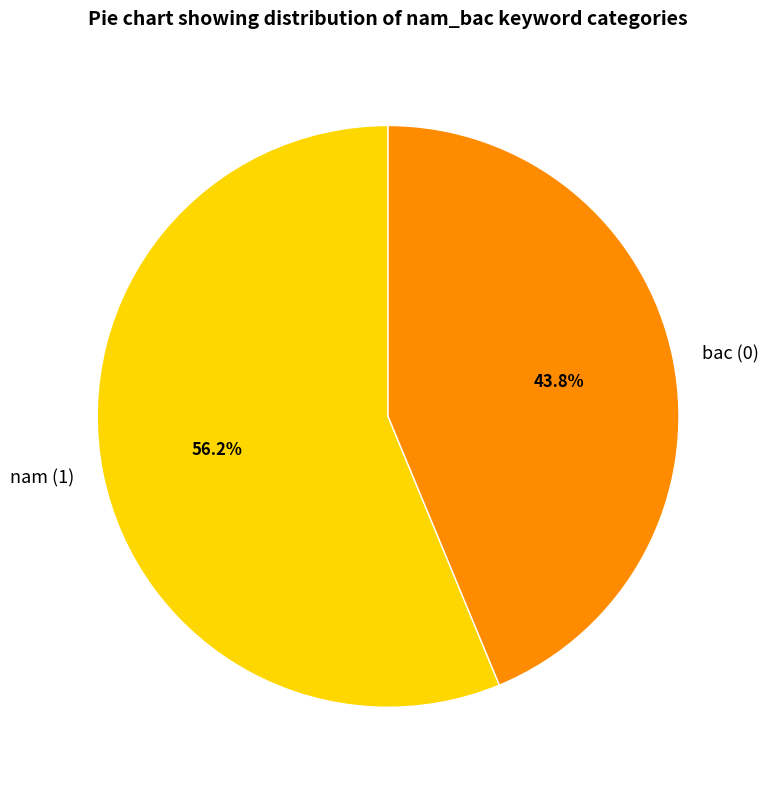

Which has a higher value, nam (1) or bac (0)?

nam (1)